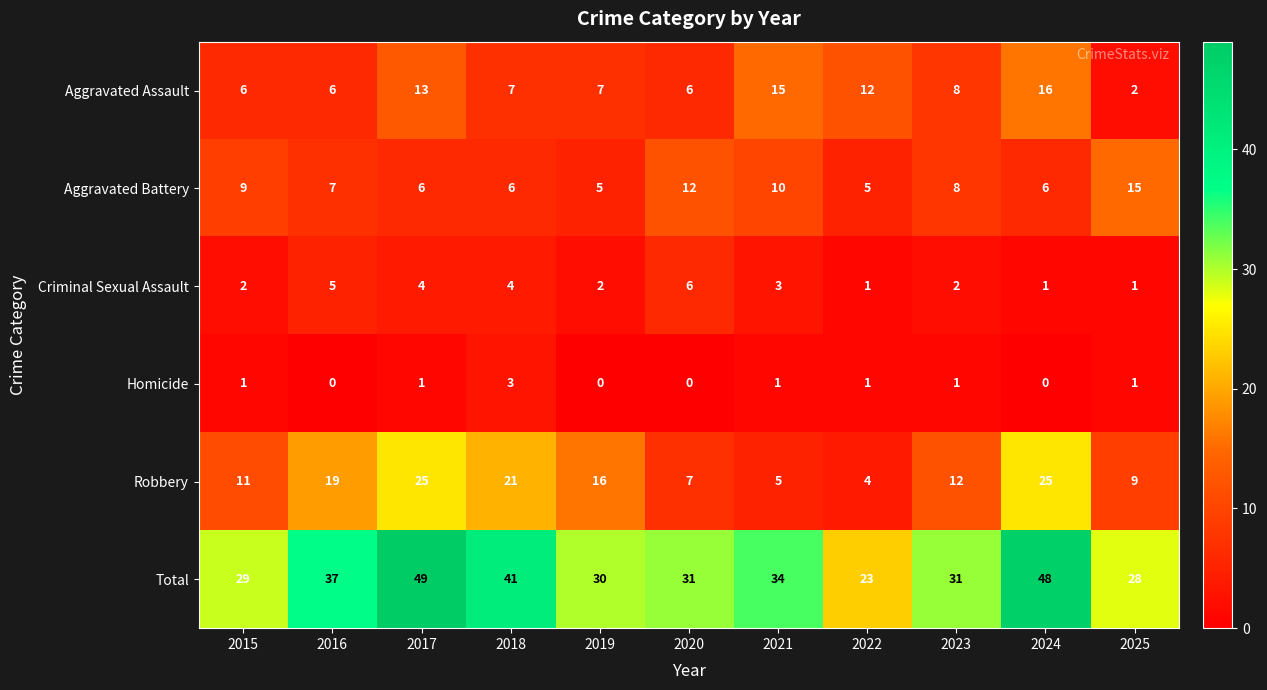

At 2015, list the series in order from smallest to largest.

Homicide, Criminal Sexual Assault, Aggravated Assault, Aggravated Battery, Robbery, Total